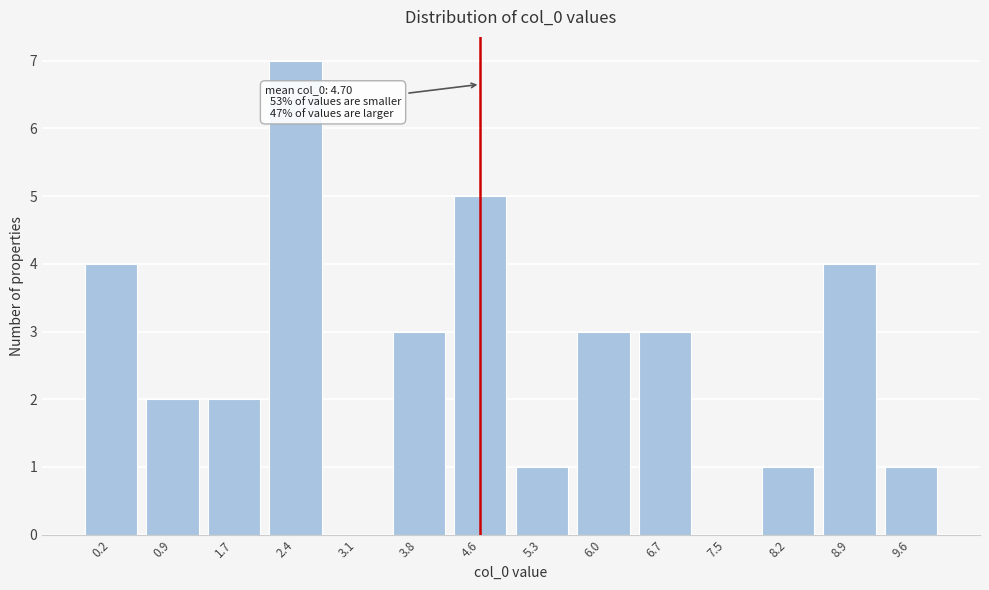

Reading left to right, what are all the values shown in this chart?

0.2=4	0.9=2	1.7=2	2.4=7	3.1=0	3.8=3	4.6=5	5.3=1	6.0=3	6.7=3	7.5=0	8.2=1	8.9=4	9.6=1